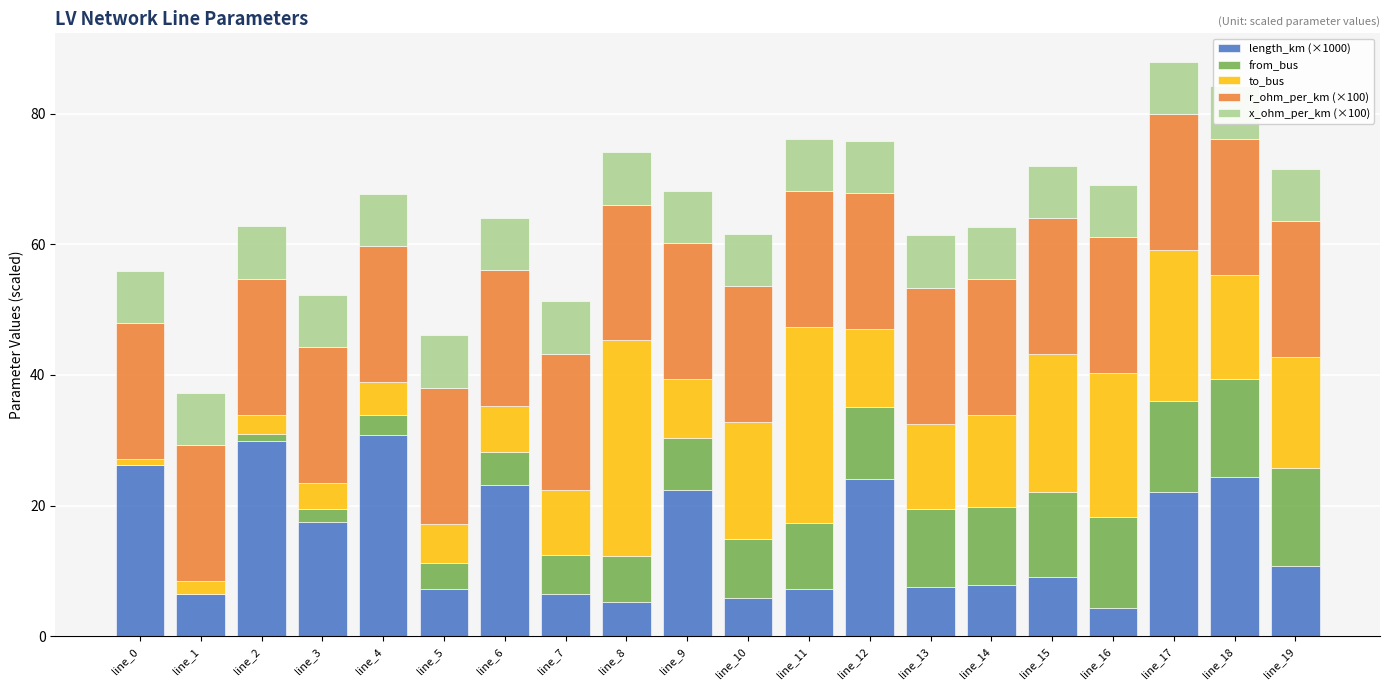

What is the value of the length_km (×1000) bar at the 16th from the left?

9.2